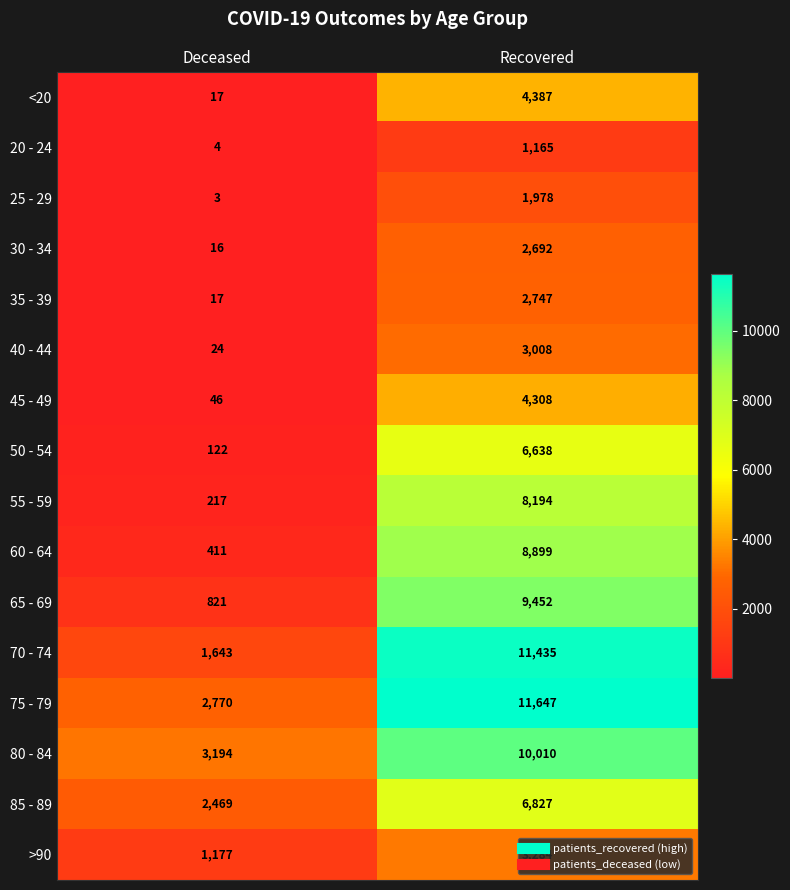

What value does the 85 - 89 series have at Recovered, to the nearest 10?

6830